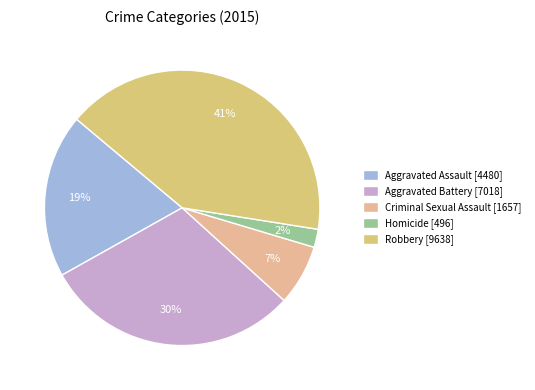

Count the number of slices in the pie.

5